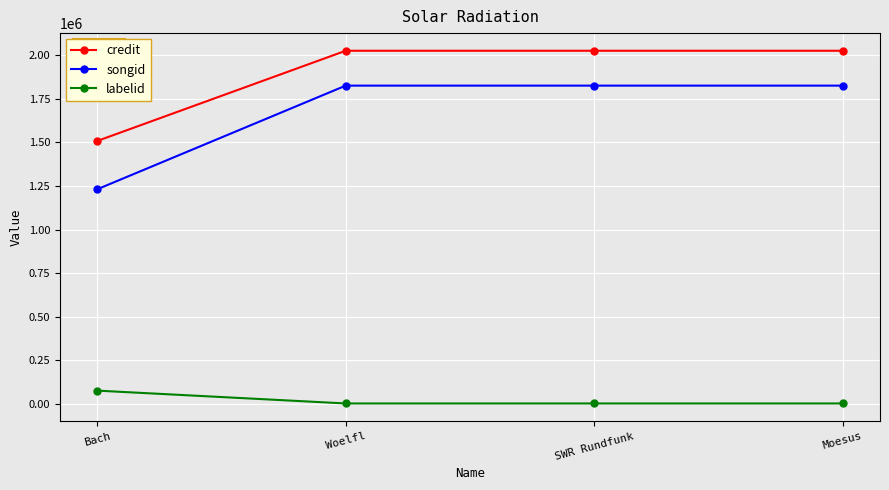

What position from the right is Woelfl?

3